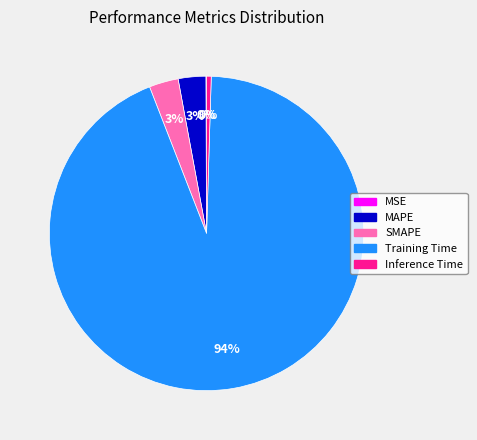

Is it true that Training Time is 94% of the pie?

True